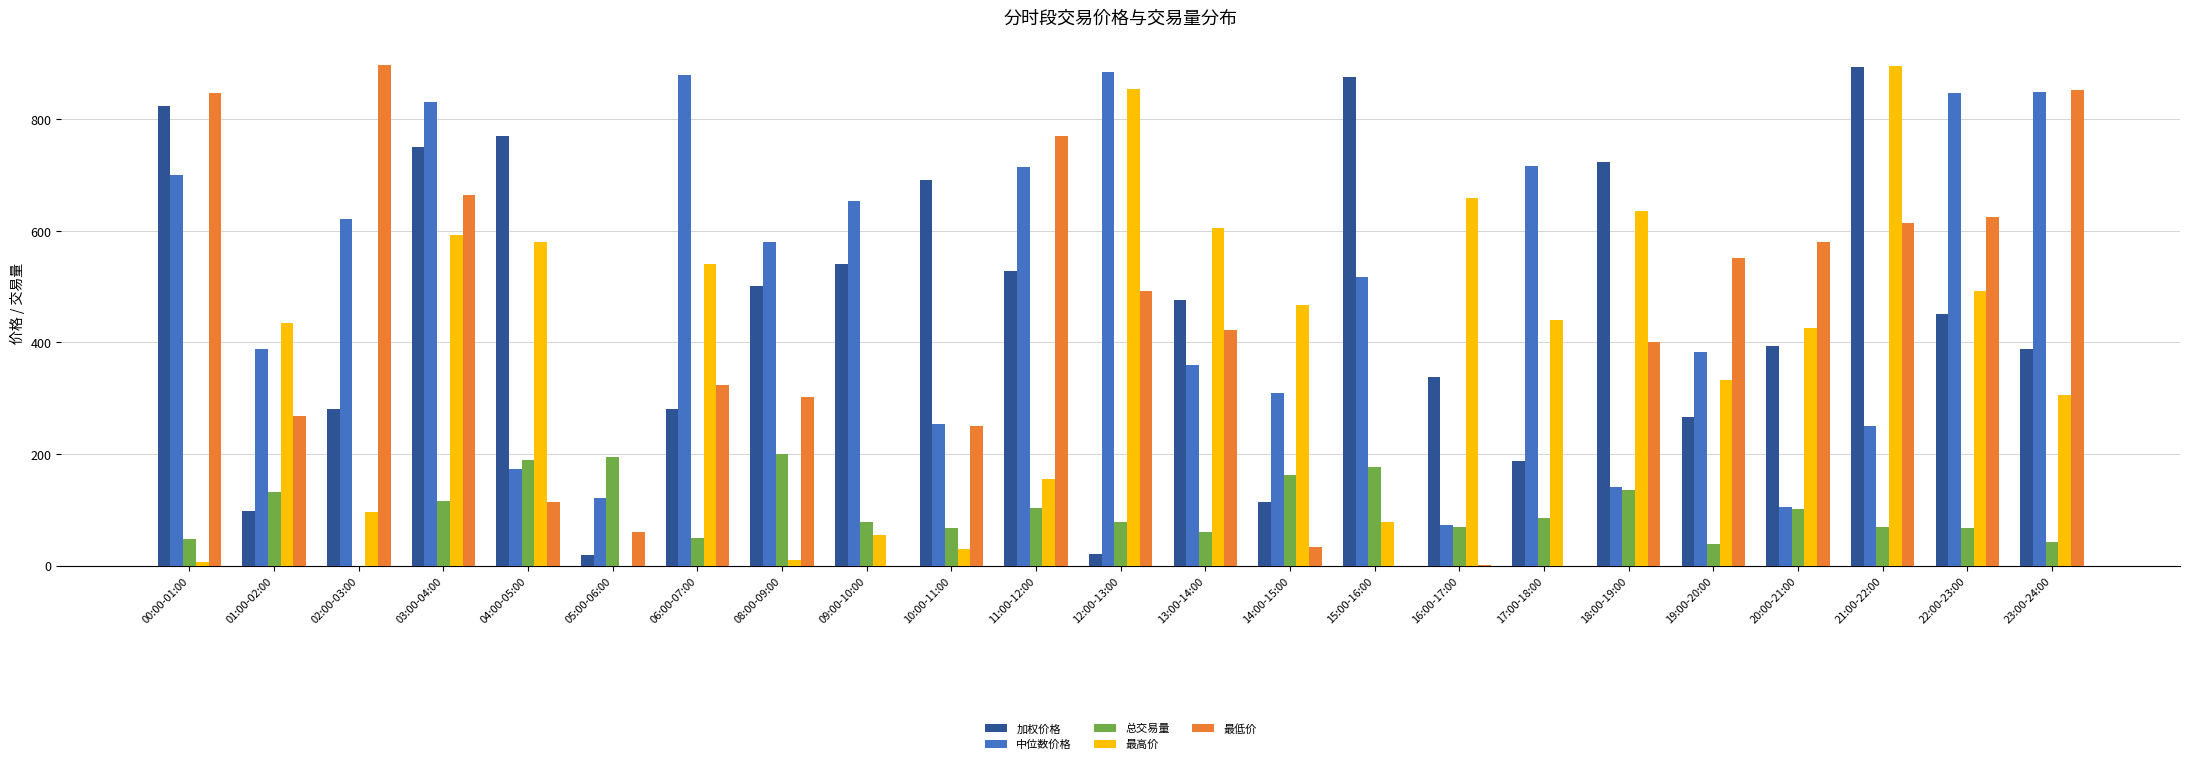

Is it true that 最高价 equals 579.5 at 04:00-05:00?

True